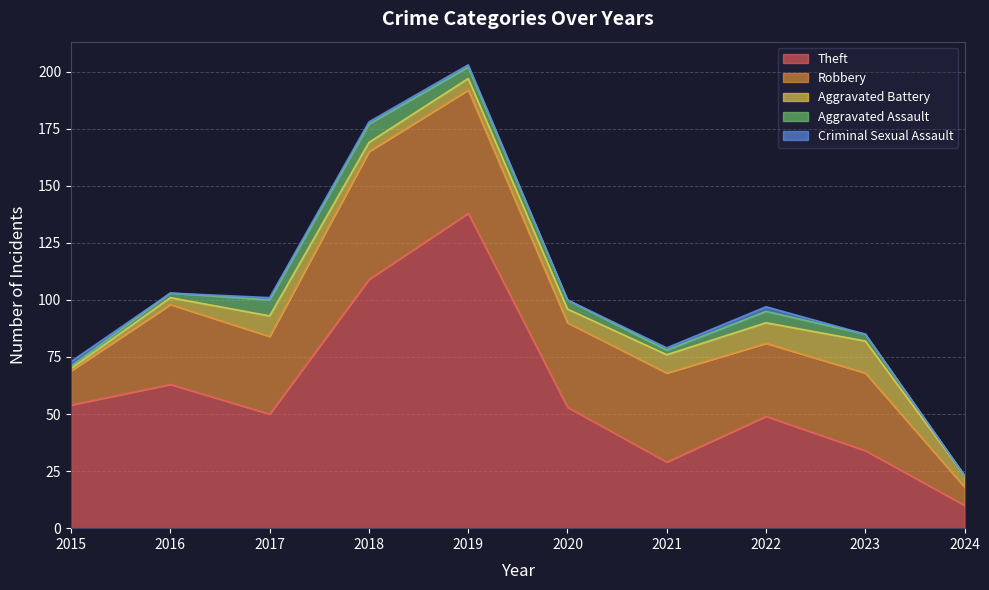

True or false: Theft and Aggravated Assault intersect in this chart.

False